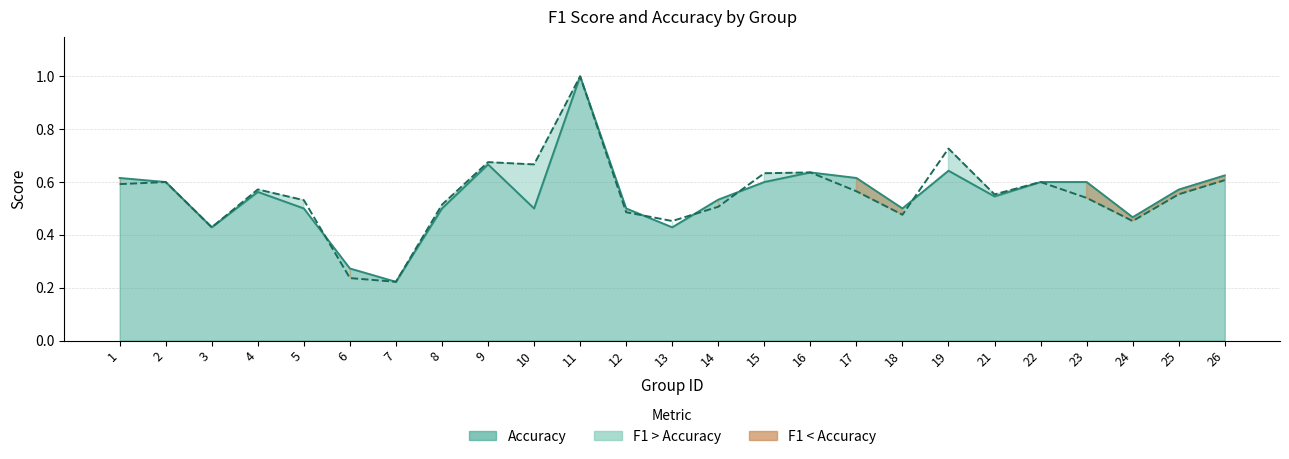

Reading left to right, extract all data points from this chart.

f1: 0.6	0.6	0.4	0.6	0.5	0.2	0.2	0.5	0.7	0.7	1.0	0.5	0.5	0.5	0.6	0.6	0.6	0.5	0.7	0.6	0.6	0.5	0.5	0.6	0.6
accuracy: 0.6	0.6	0.4	0.6	0.5	0.3	0.2	0.5	0.7	0.5	1.0	0.5	0.4	0.5	0.6	0.6	0.6	0.5	0.6	0.5	0.6	0.6	0.5	0.6	0.6